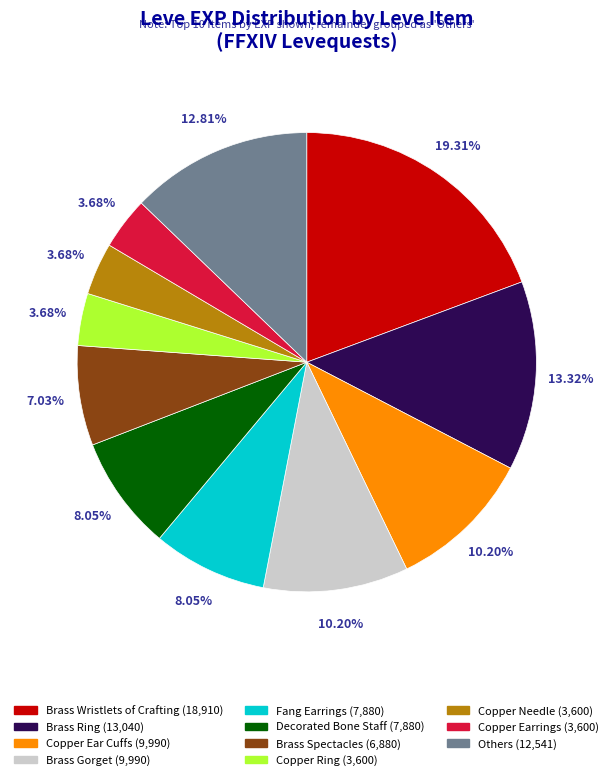

Is there any slice that represents more than half of the pie?

No